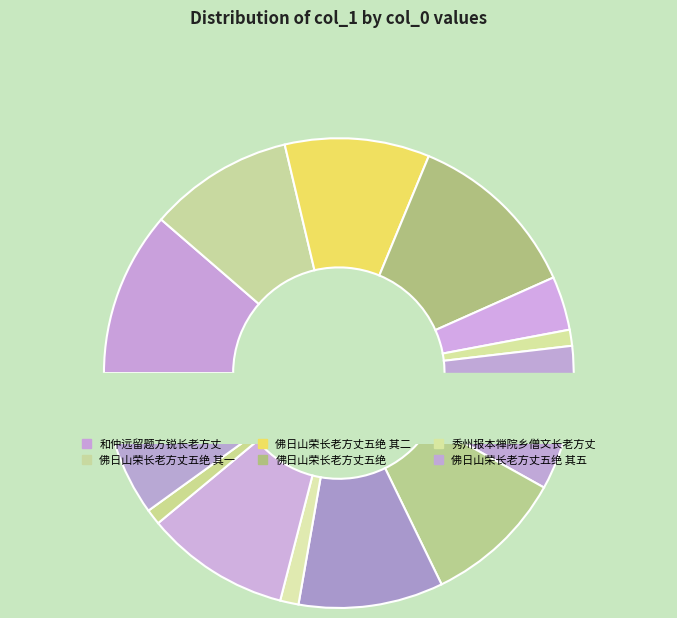

To the nearest percent, what portion does 佛日山荣长老方丈五绝 其二 represent?

10%